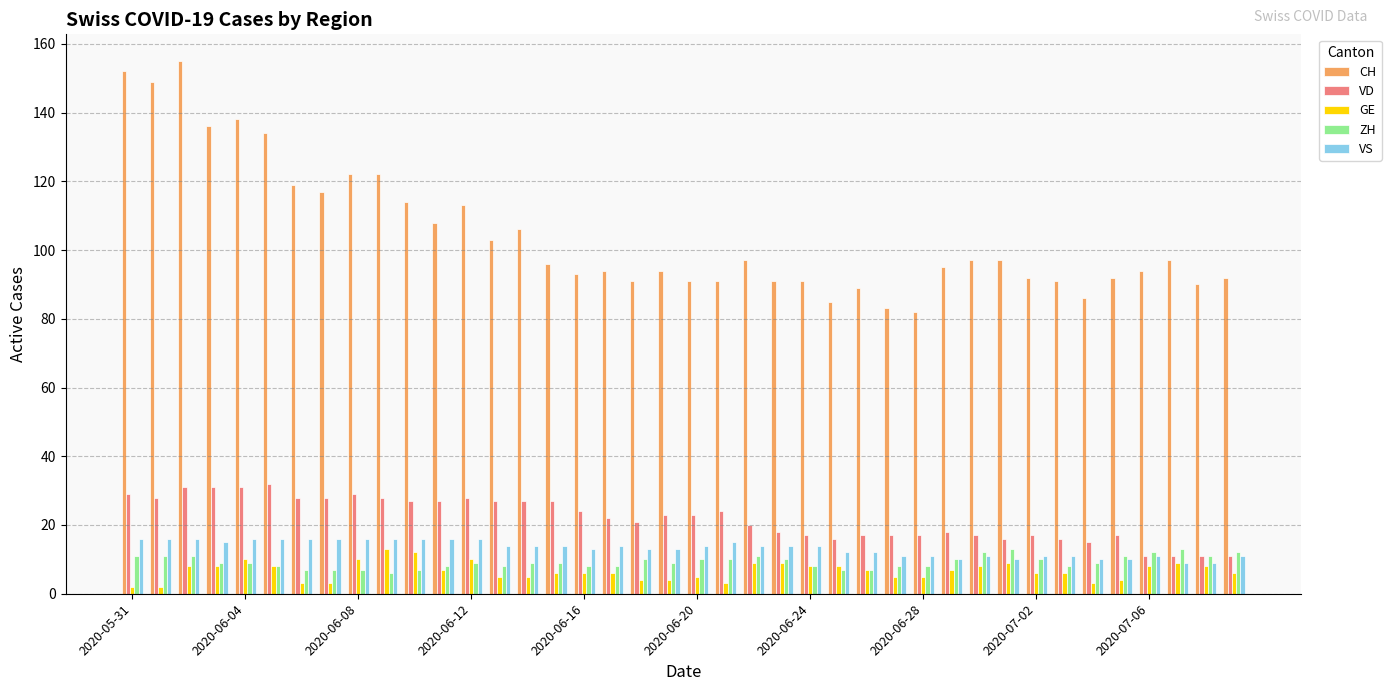

How many bars are there in total?

200